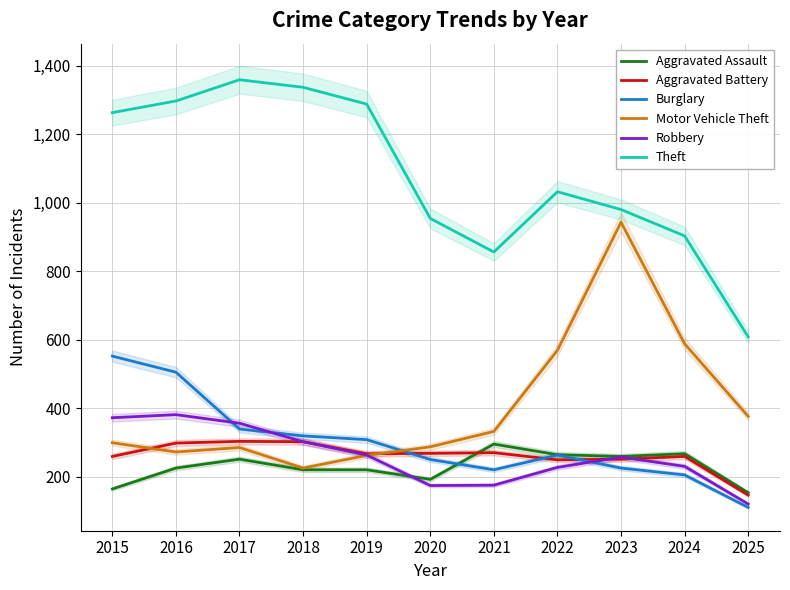

Reading left to right, what are all the values shown in this chart?

Aggravated Assault: 164	225	251	220	220	192	295	264	259	267	153
Aggravated Battery: 259	298	303	302	267	268	270	249	251	259	146
Burglary: 552	505	339	319	308	250	220	263	225	205	110
Motor Vehicle Theft: 299	272	285	225	262	287	332	569	943	588	376
Robbery: 372	381	356	302	263	174	175	227	257	230	120
Theft: 1263	1297	1359	1337	1288	954	856	1032	980	903	608